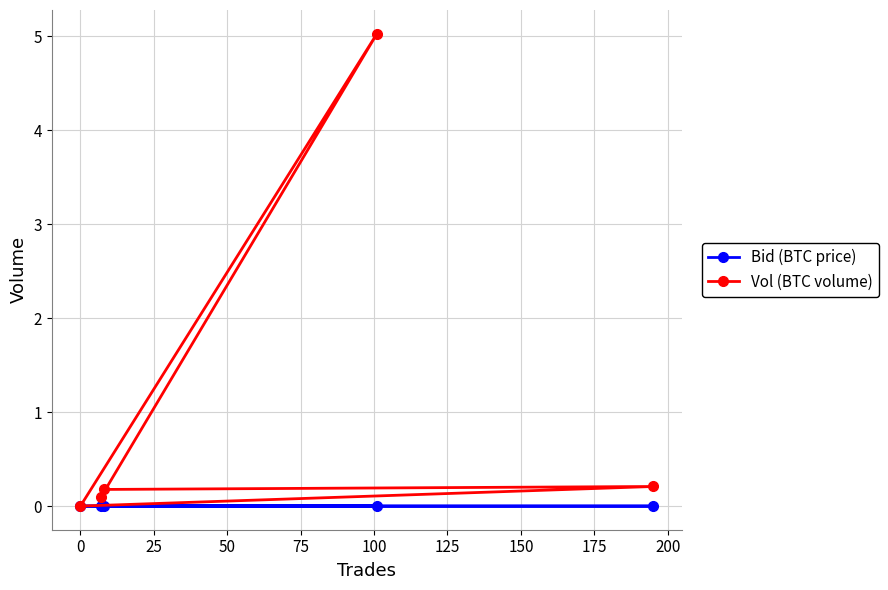

Reading left to right, extract all data points from this chart.

Bid (BTC price): 0.0	0.0	0.0	0.0	0.0
Vol (BTC volume): 0.1	5.0	0.0	0.2	0.2